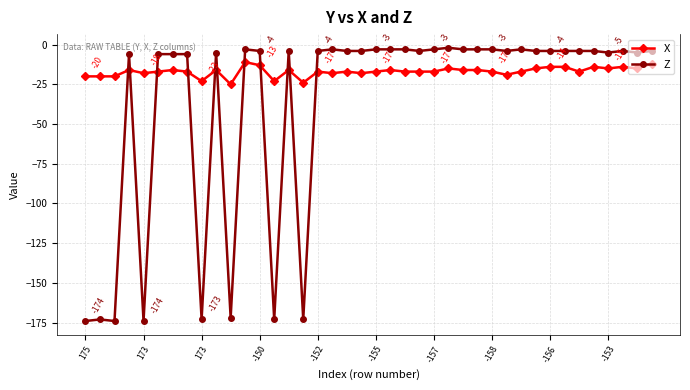

What is the sum of all X values?

-679